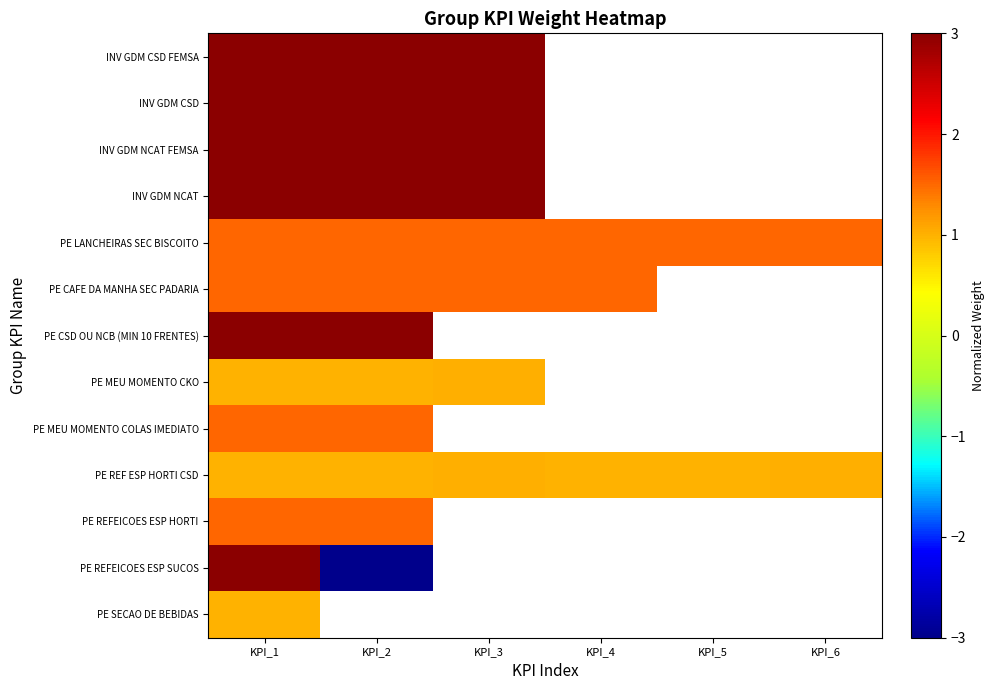

At which label does INV GDM CSD FEMSA reach its minimum?

KPI_1